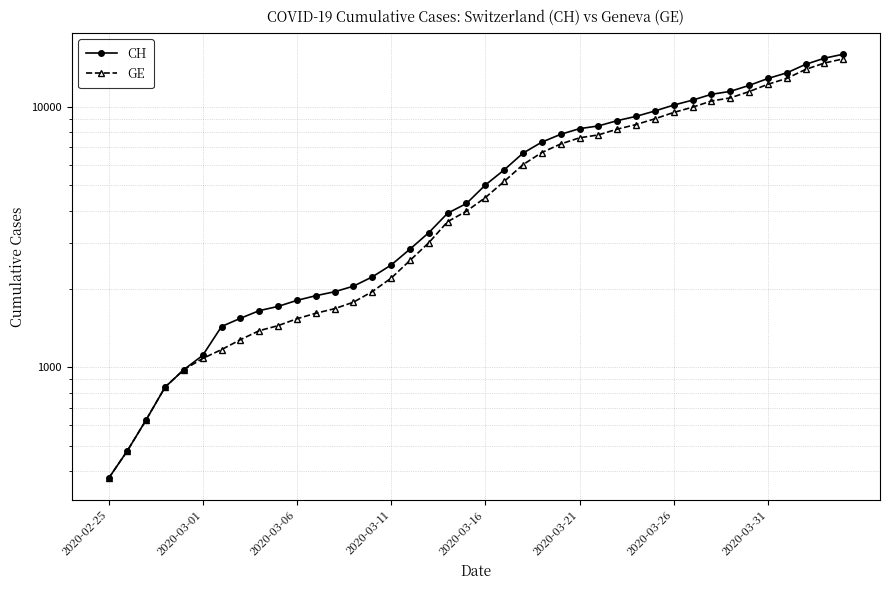

Is the value of GE at 2020-03-11 greater than the value of CH at 27?

No